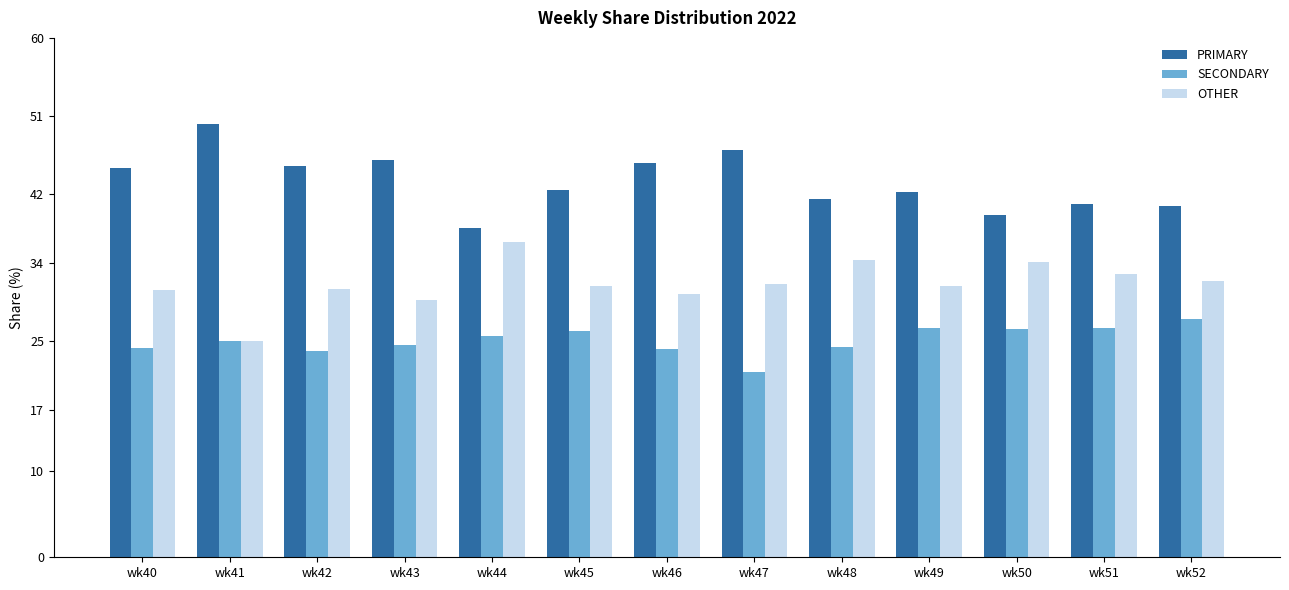

How many data points does each series have?

13